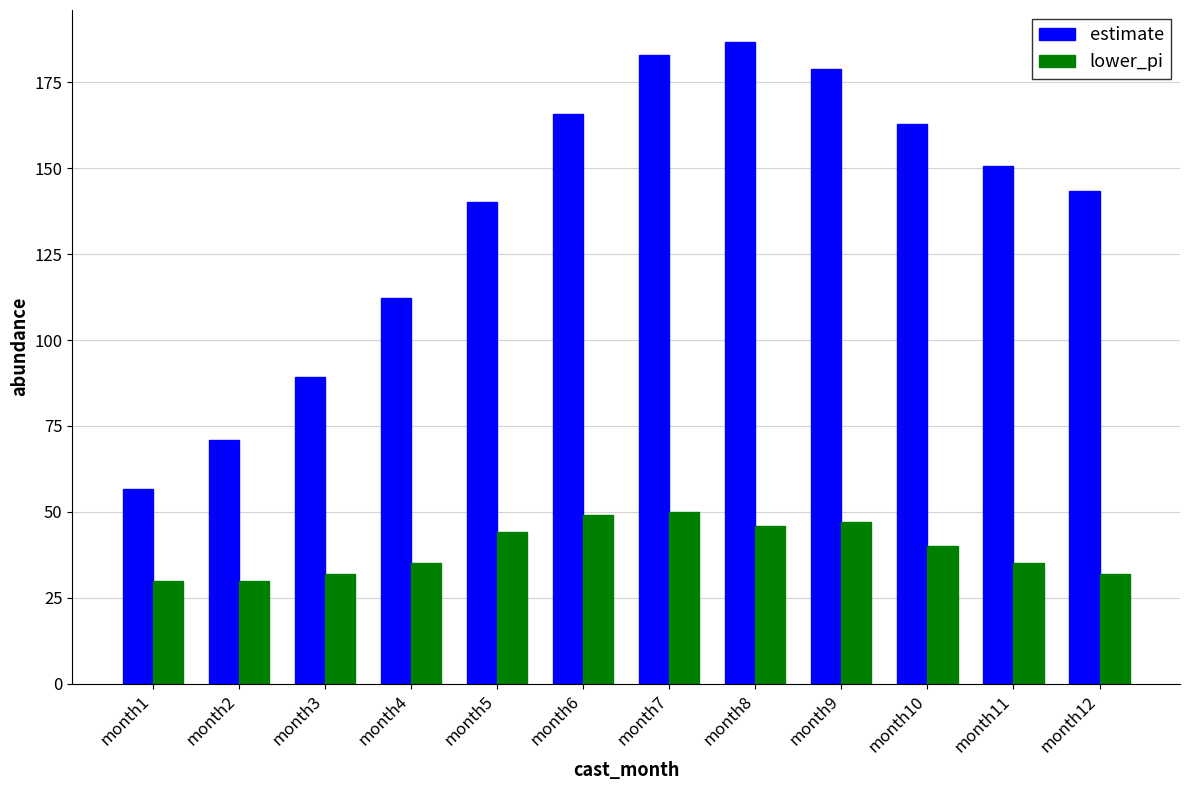

Reading left to right, what are all the values shown in this chart?

estimate: month1=56.7	month2=70.9	month3=89.3	month4=112.2	month5=140.3	month6=165.7	month7=183.0	month8=186.8	month9=178.8	month10=163.0	month11=150.7	month12=143.4
lower_pi: month1=30.0	month2=30.0	month3=32.0	month4=35.0	month5=44.0	month6=49.0	month7=50.0	month8=46.0	month9=47.0	month10=40.0	month11=35.0	month12=32.0